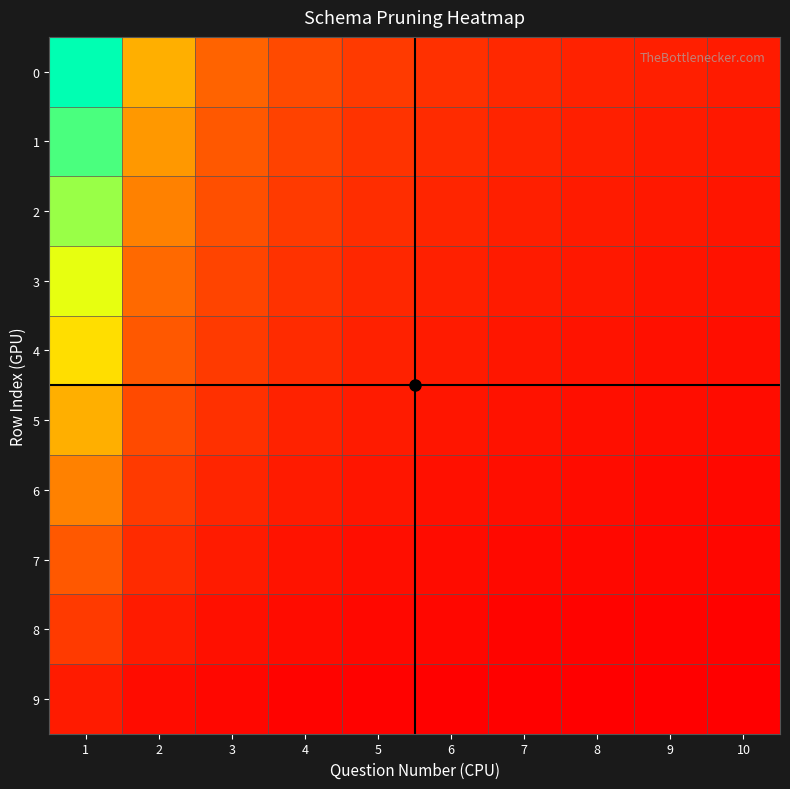

At 9, list the series in order from smallest to largest.

9, 8, 7, 6, 5, 4, 3, 2, 1, 0